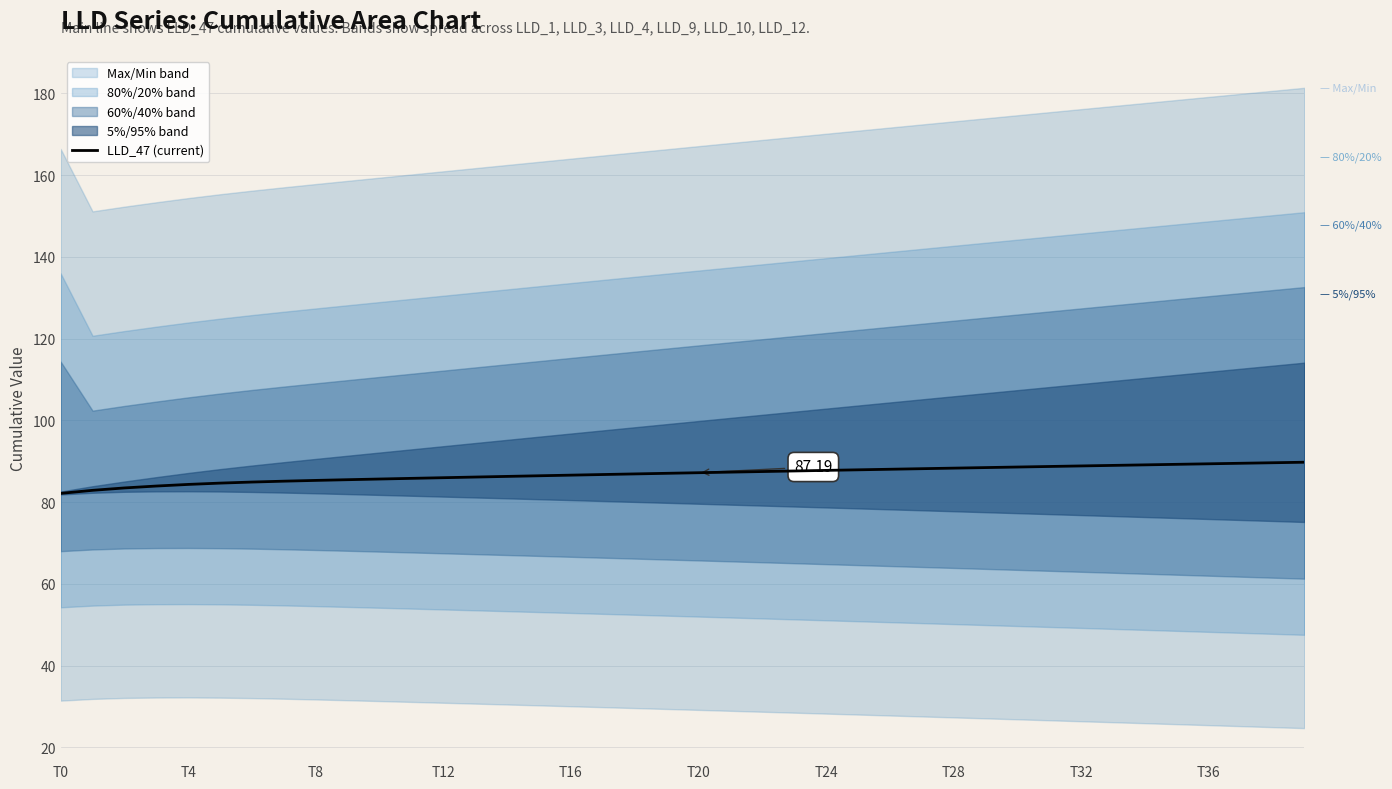

What is the maximum value shown in the chart?

89.8